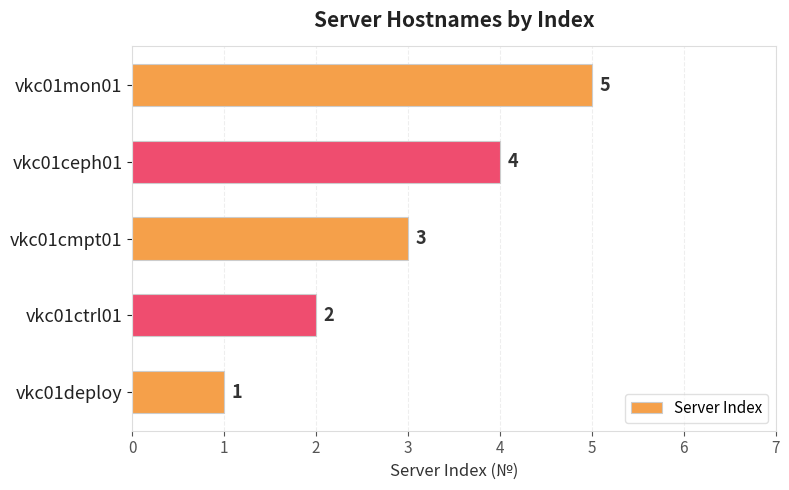

True or false: the data shows 0 at vkc01ctrl01.

False